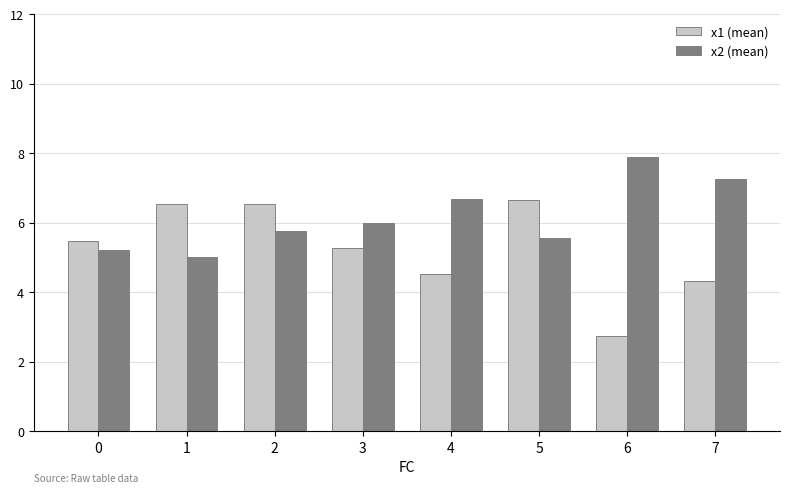

The value of x1 (mean) at 7 is 6.8. True or false?

False